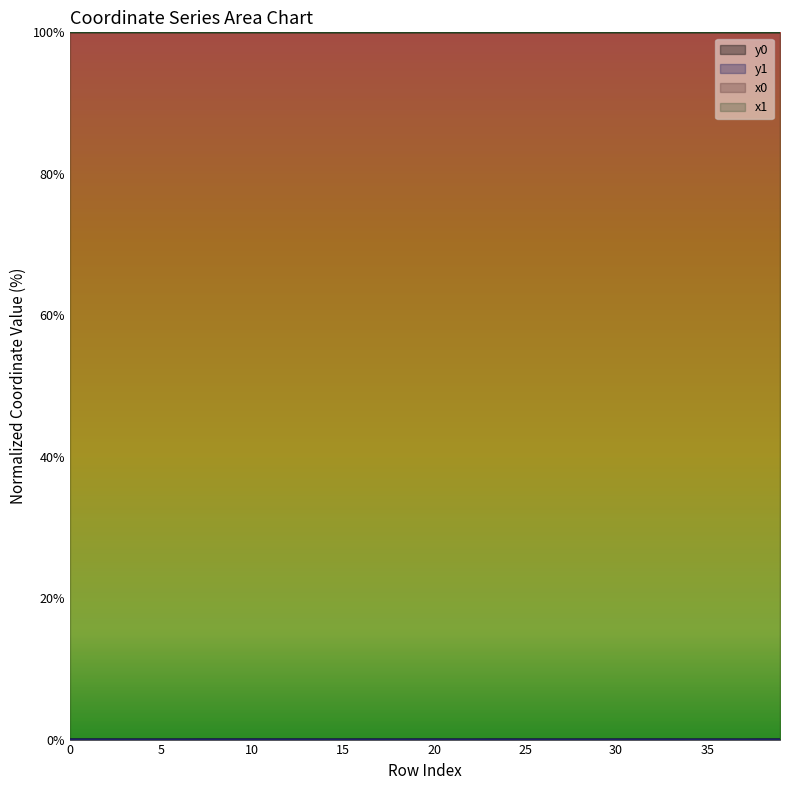

Is it true that y1 equals 0.0 at 22?

False